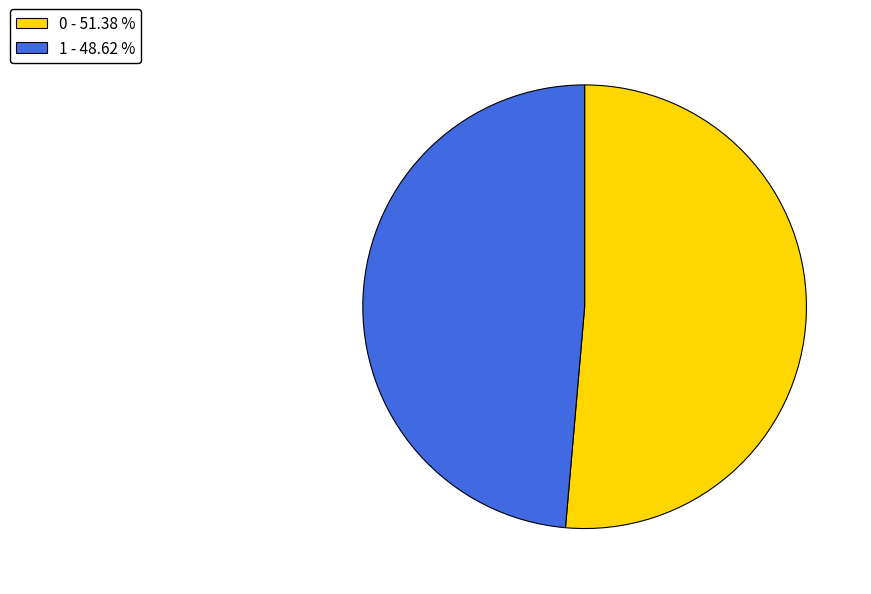

Is it true that 0 is 51% of the pie?

True